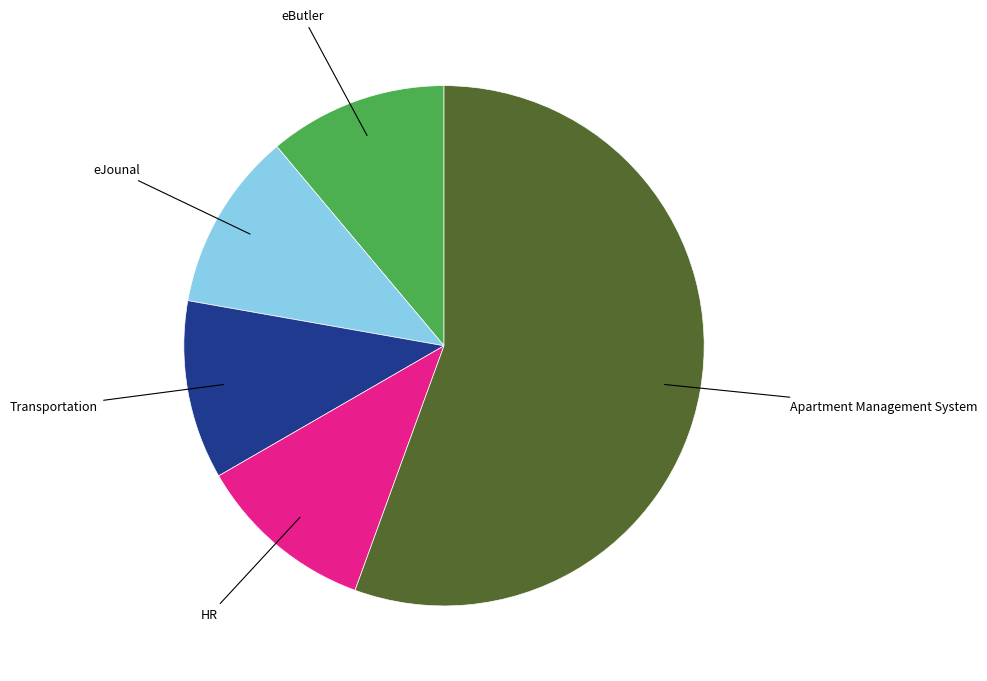

Is there a majority slice in this chart?

Yes